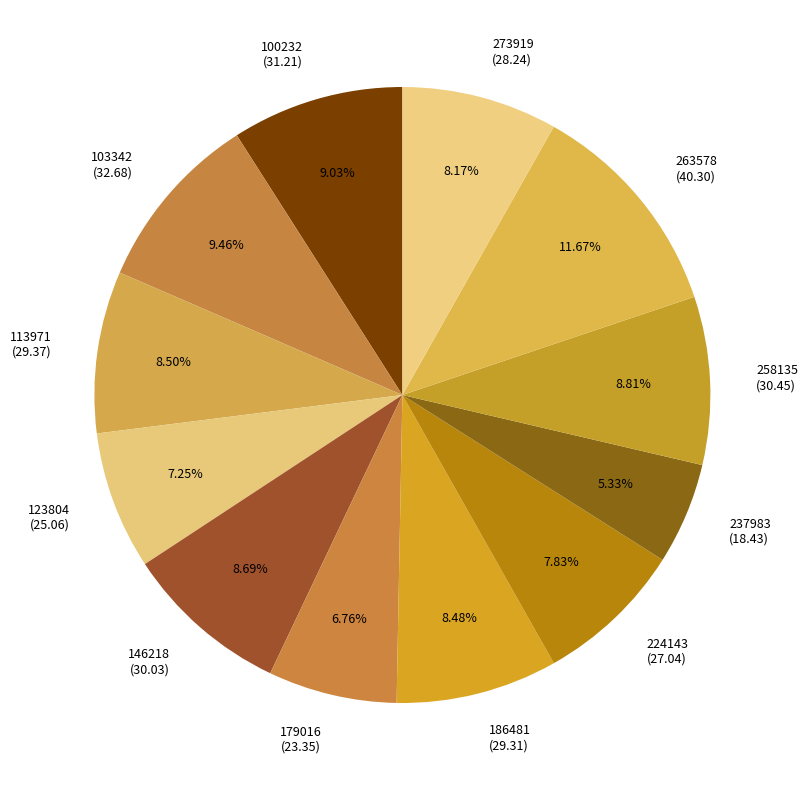

Does 100232 account for over 50% of the chart?

No